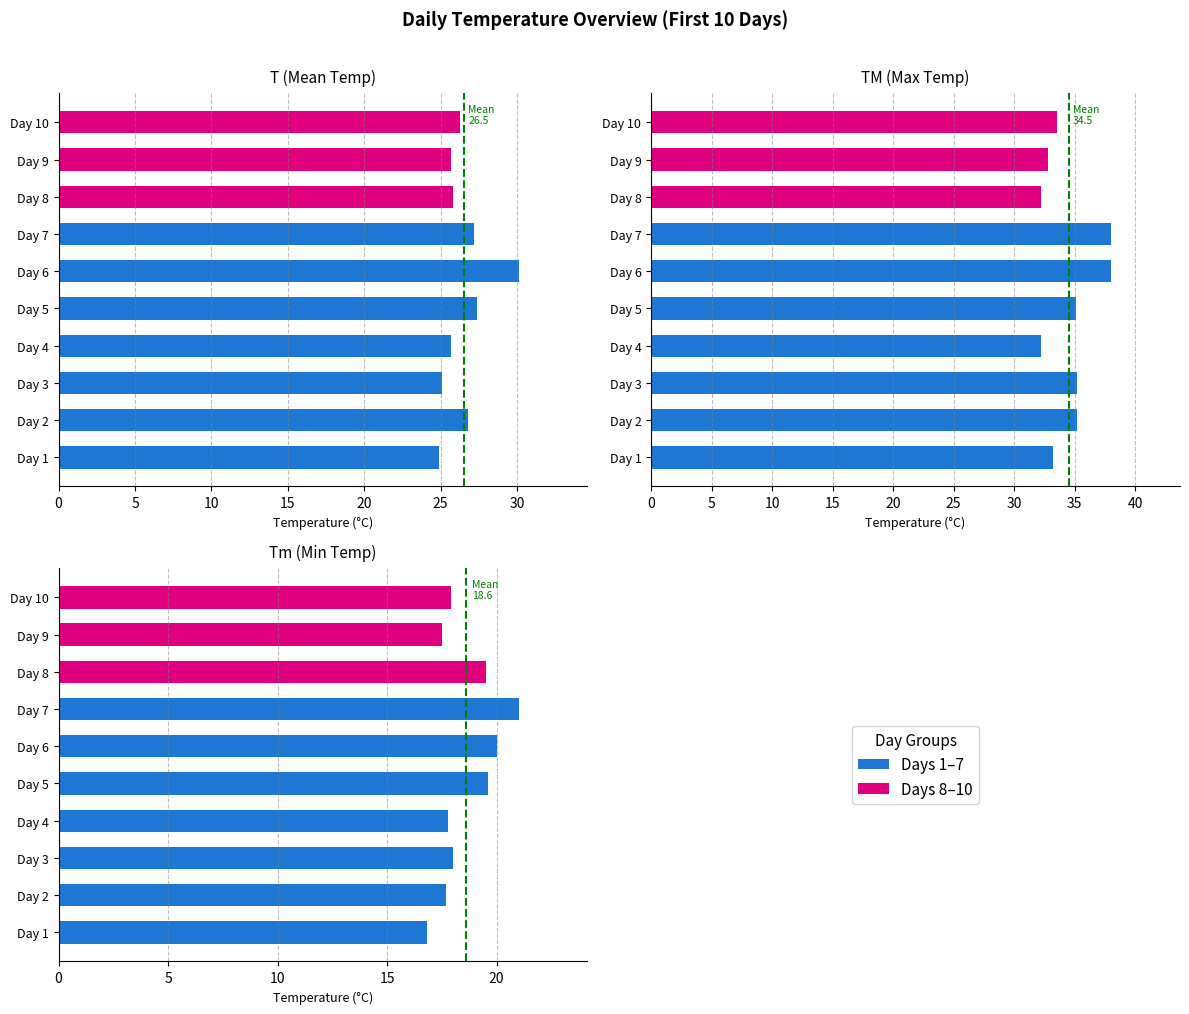

Which has a higher value, Day 3 or Day 6?

Day 6